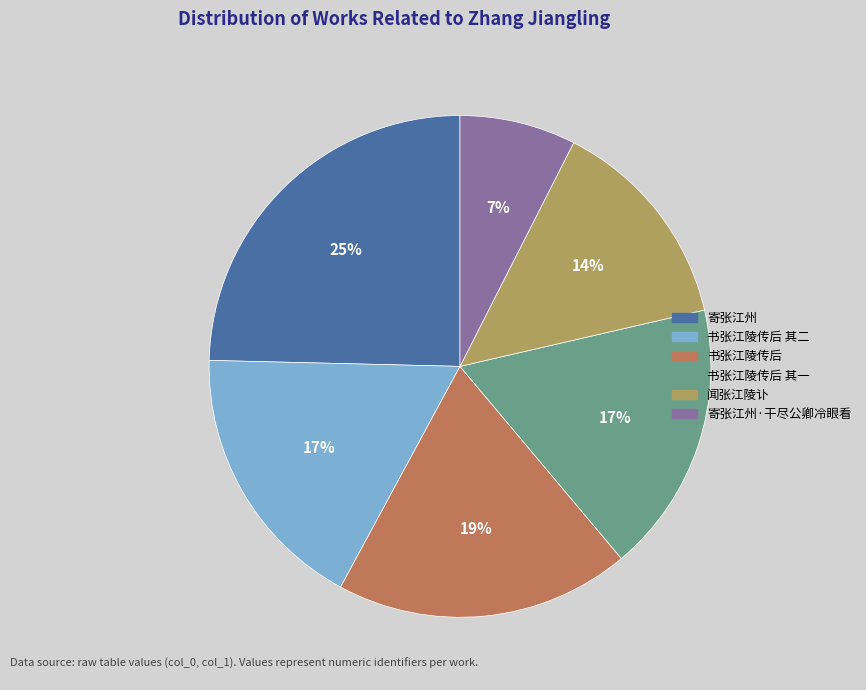

Is there any slice that represents more than half of the pie?

No